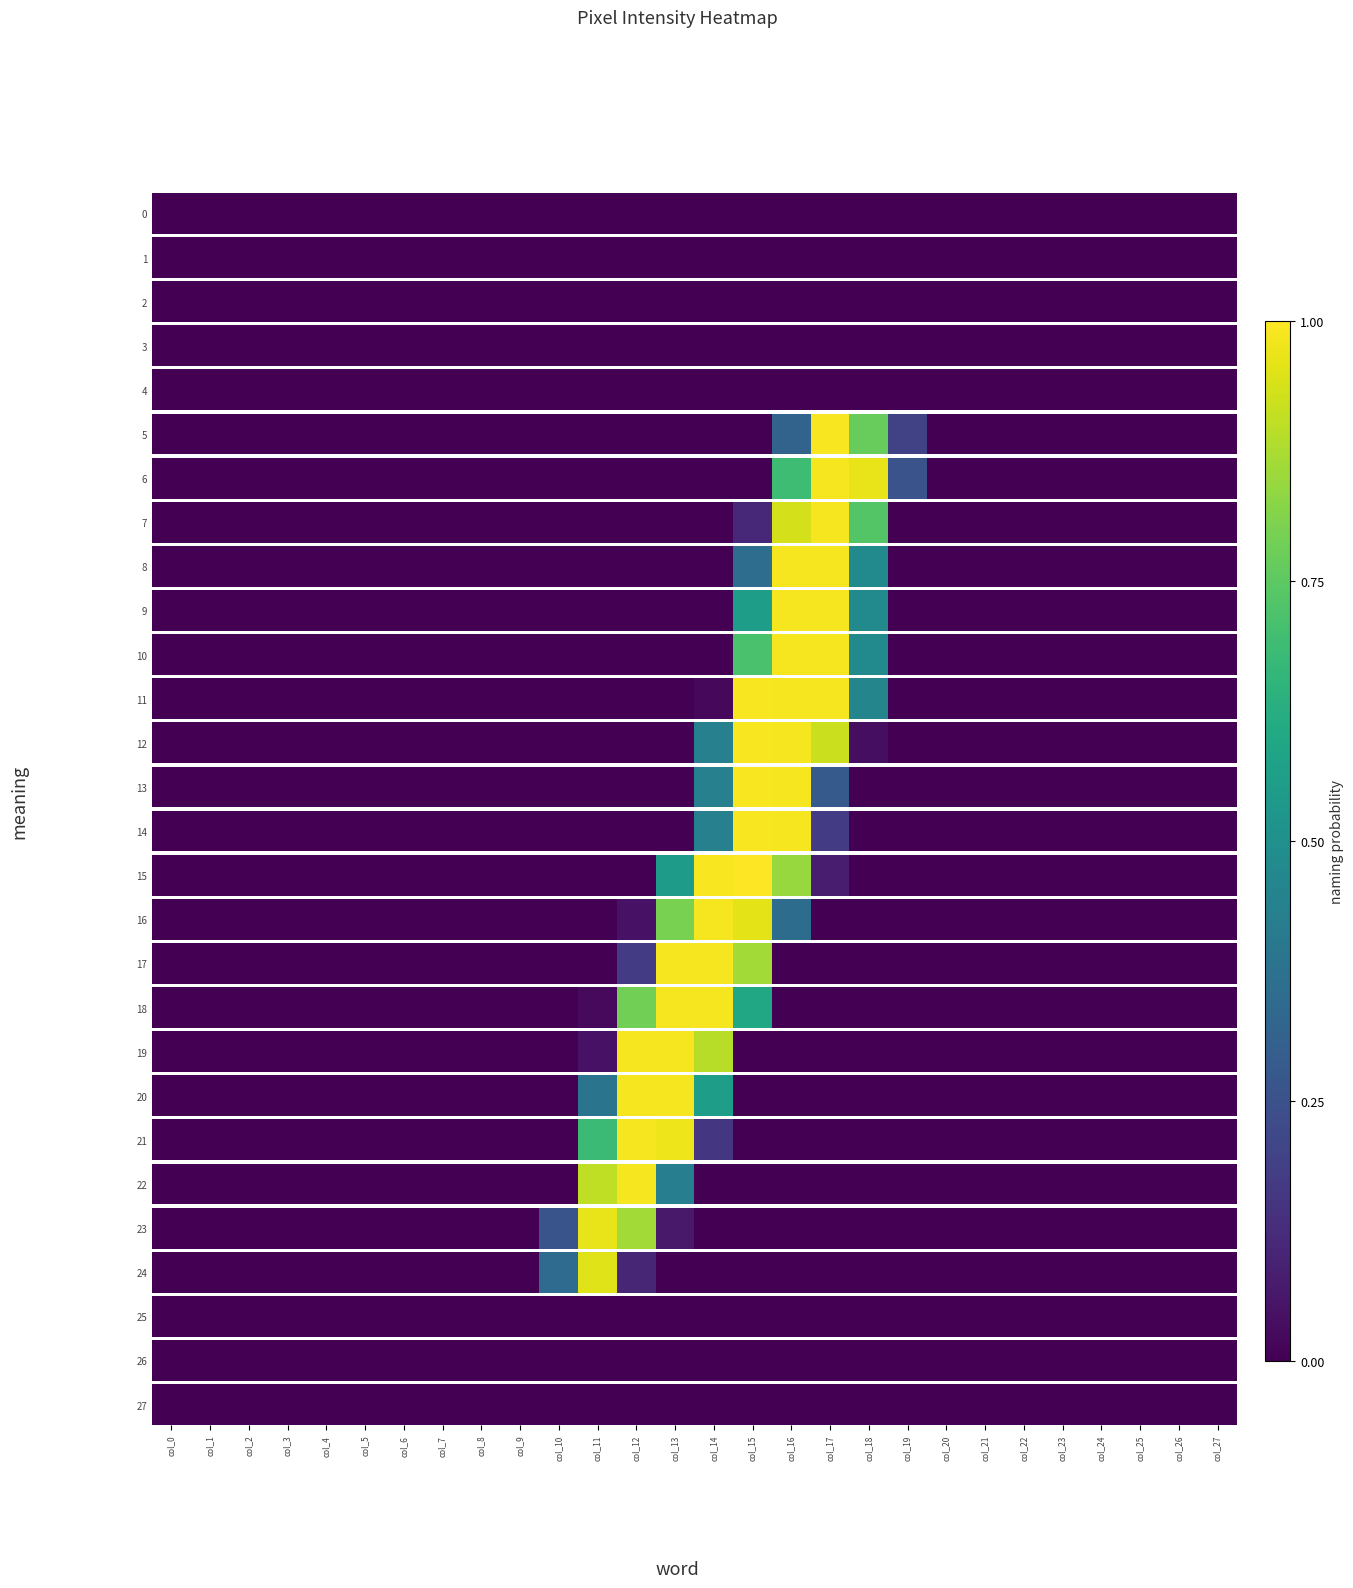

Where is 8 nearest to the value 0?

col_0